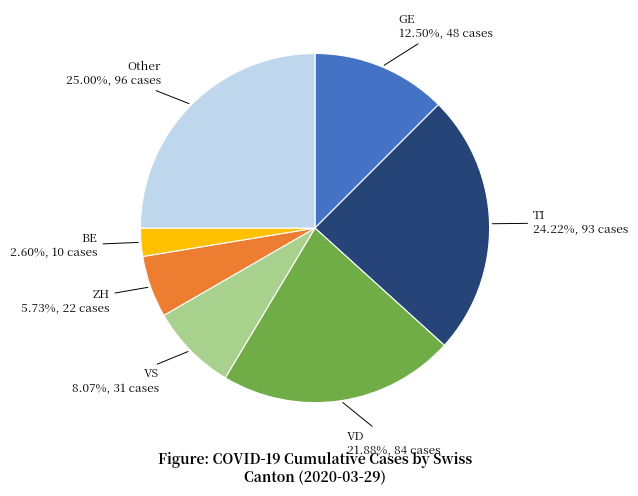

Does any single category account for the majority?

No